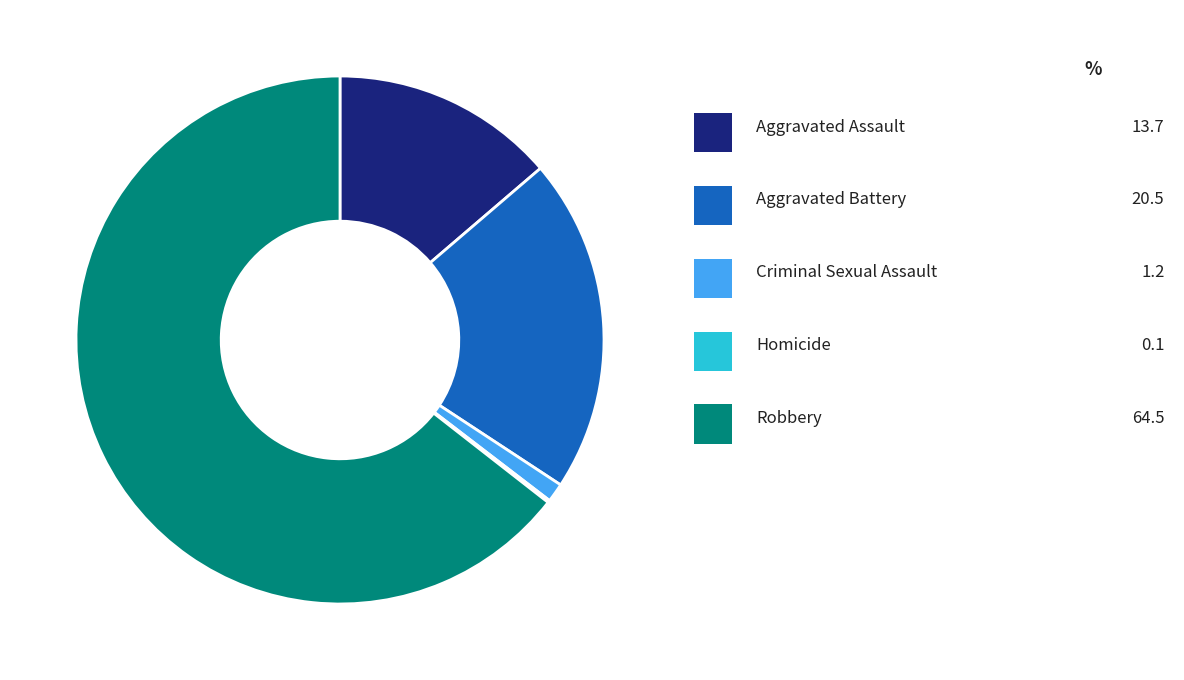

Is there any slice that represents more than half of the pie?

Yes